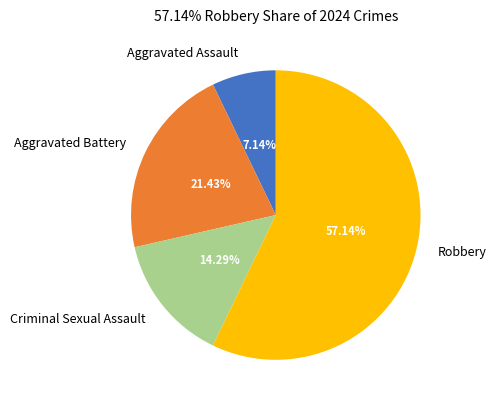

True or false: Aggravated Assault accounts for 7% of the total.

True